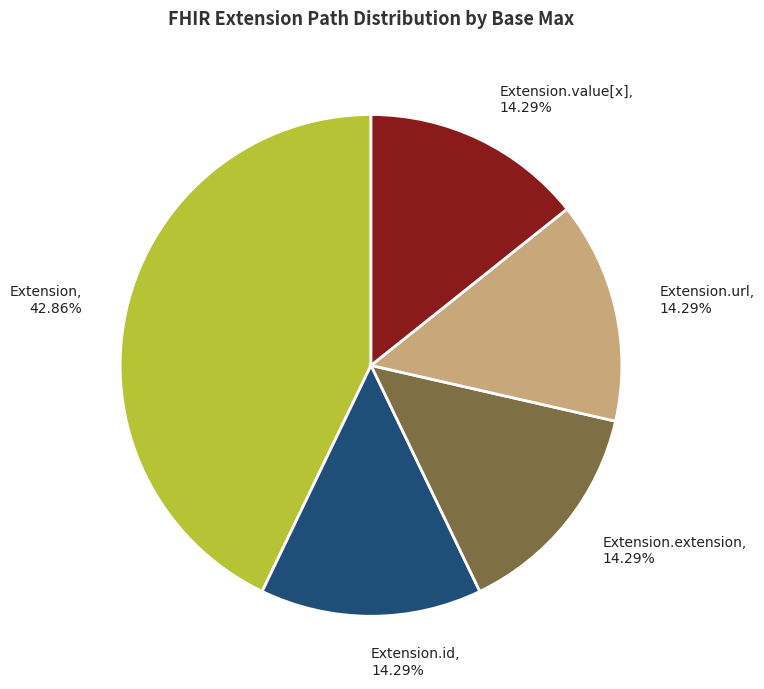

What percentage is NOT represented by Extension.extension?

85.7%